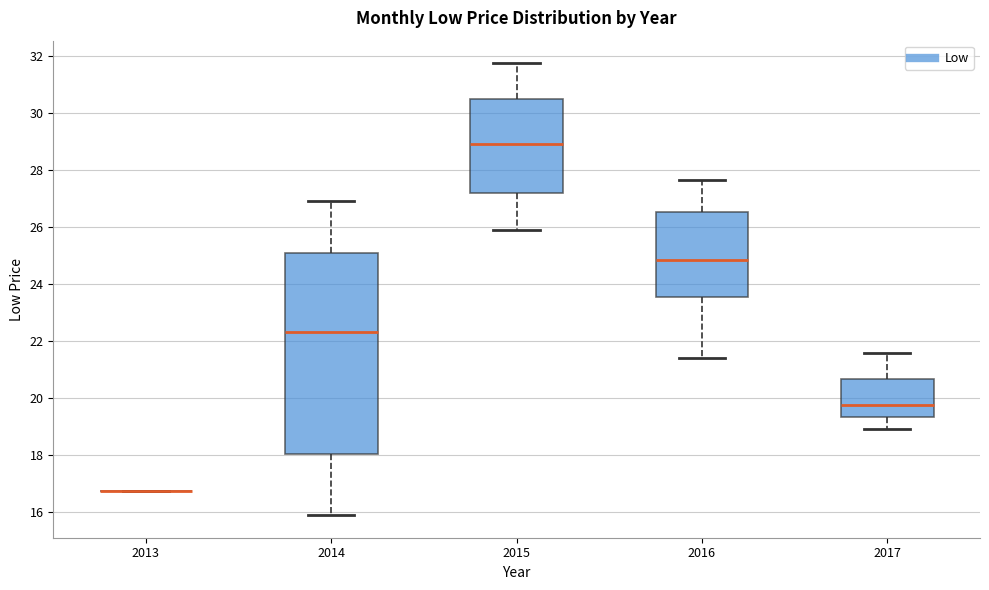

Where is the lower edge of the box at x = 2015 on the y-axis? The values are not printed on the chart, so give them approximately, as read against the axis.

27.2